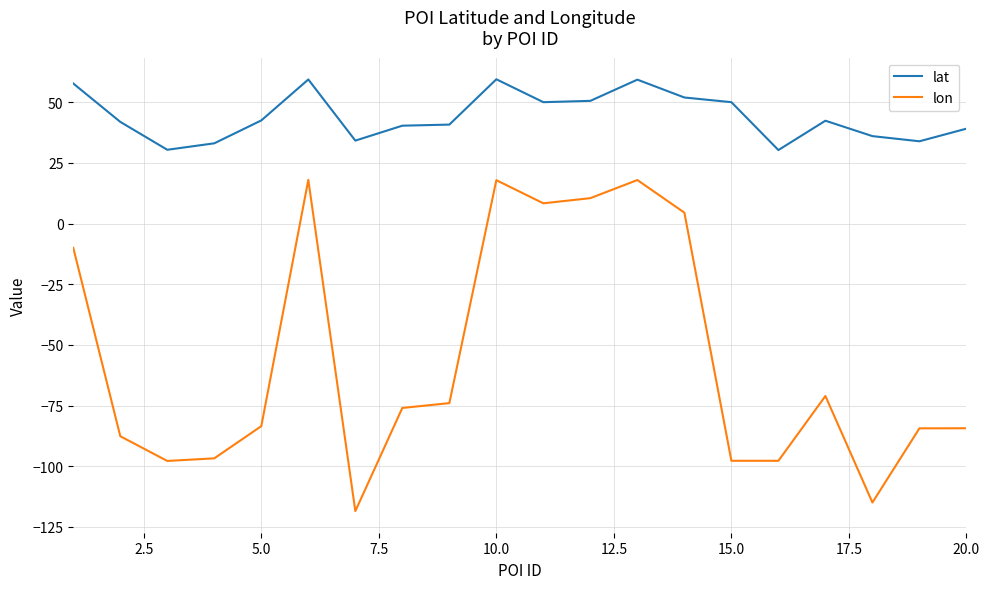

What is the average value of the lon series?

-55.9